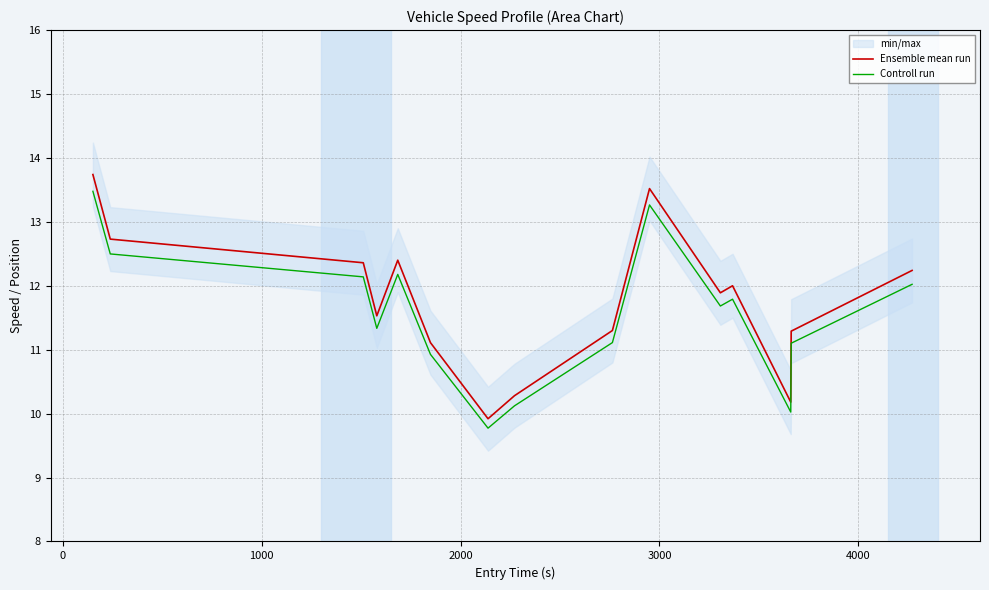

Which series has the largest total across all categories?

Ensemble mean run